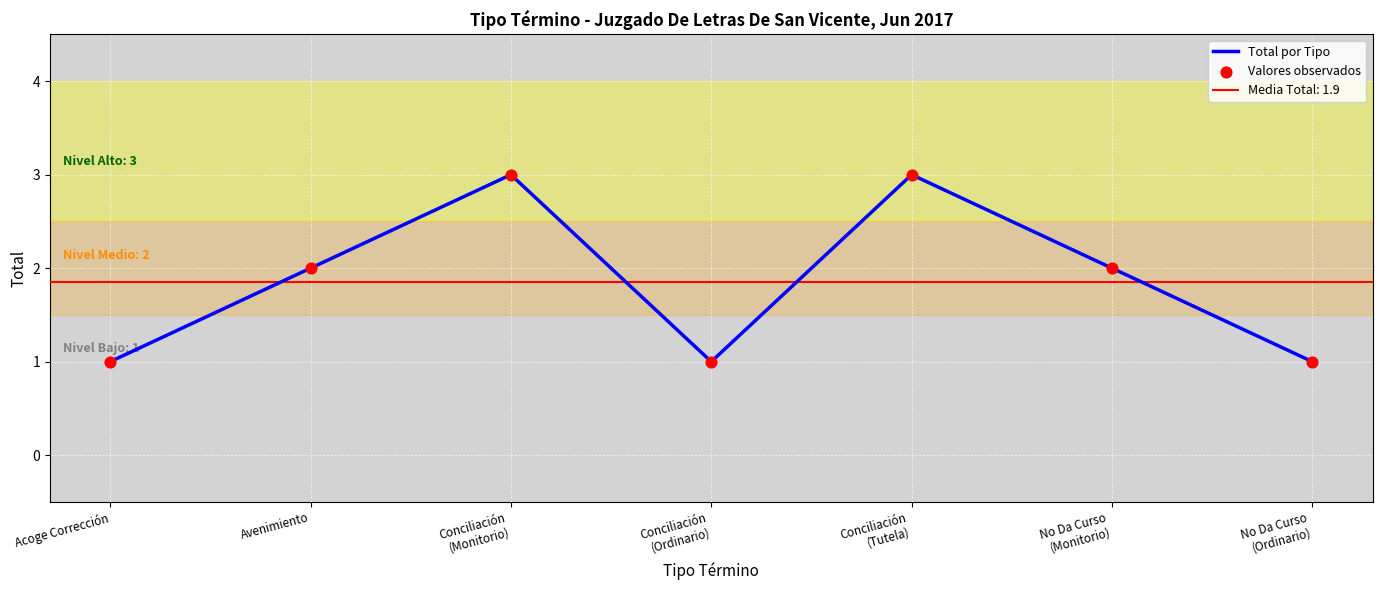

Which series contains the highest Y value?

Total por Tipo